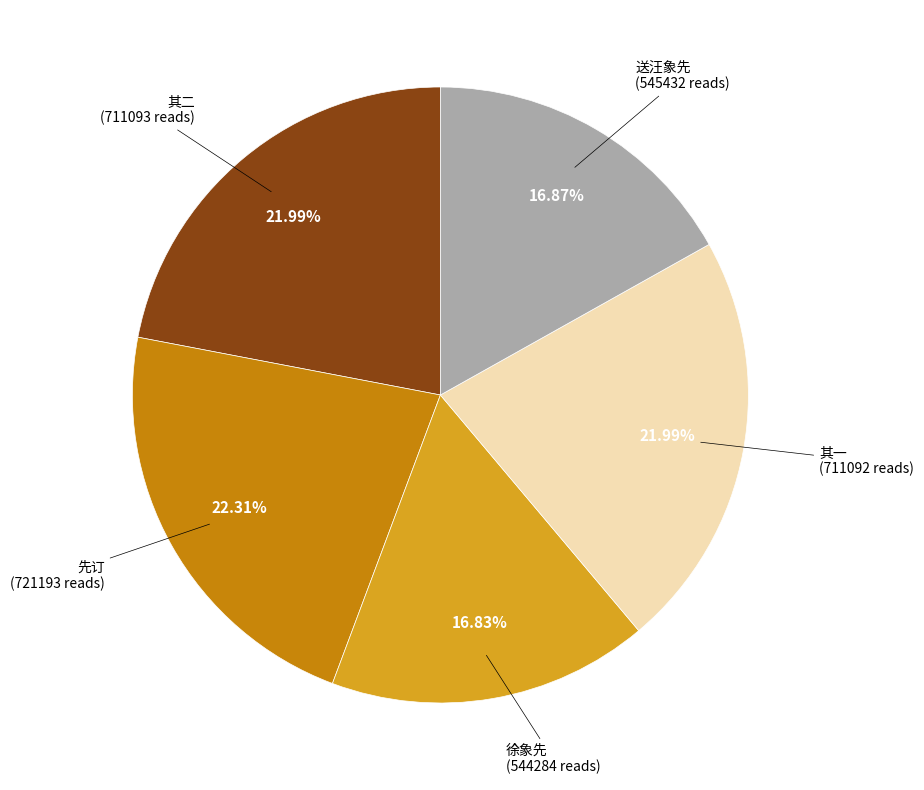

Combined, do 先订 and 其一 account for over 50%?

No